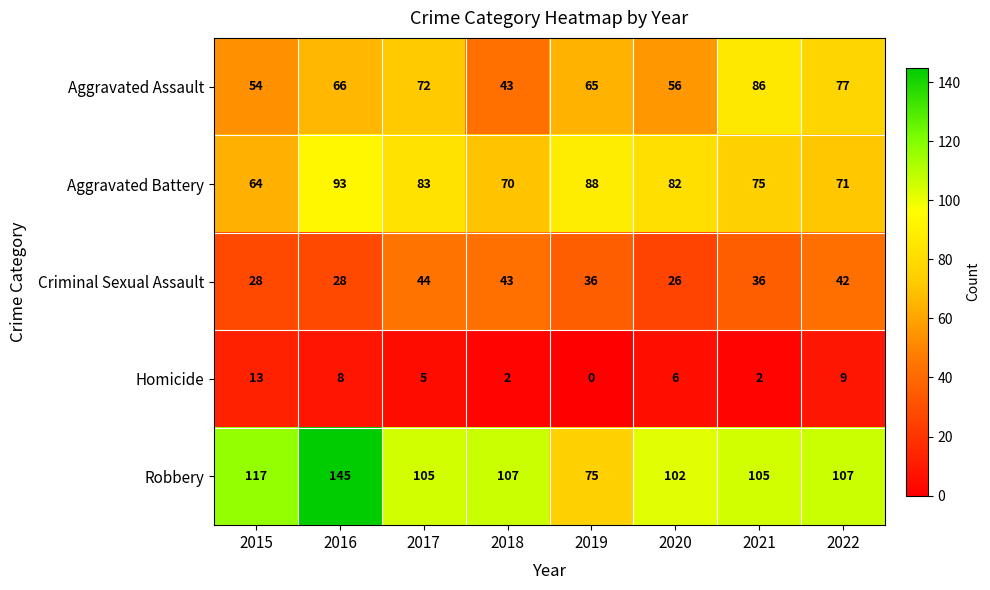

What value does the Criminal Sexual Assault series have at 2017?

44